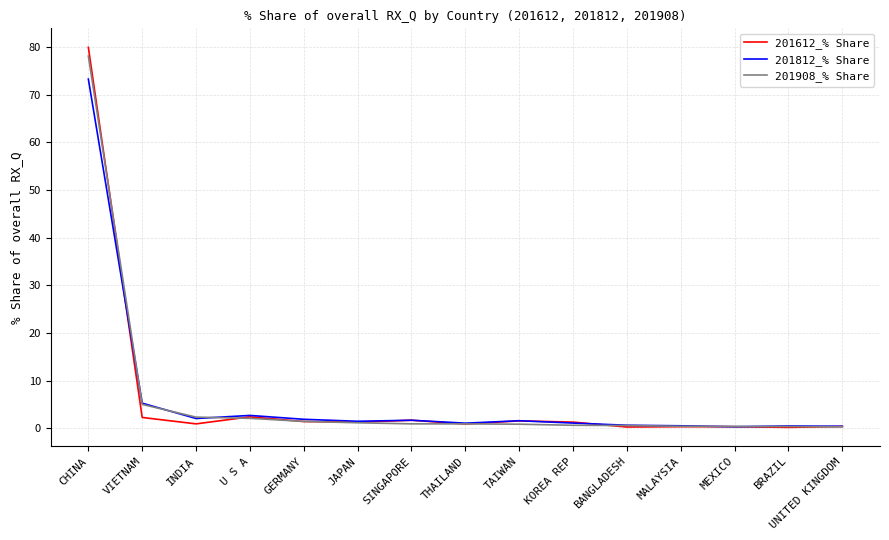

The 201612_% Share series shows 1.3 at JAPAN. True or false?

True